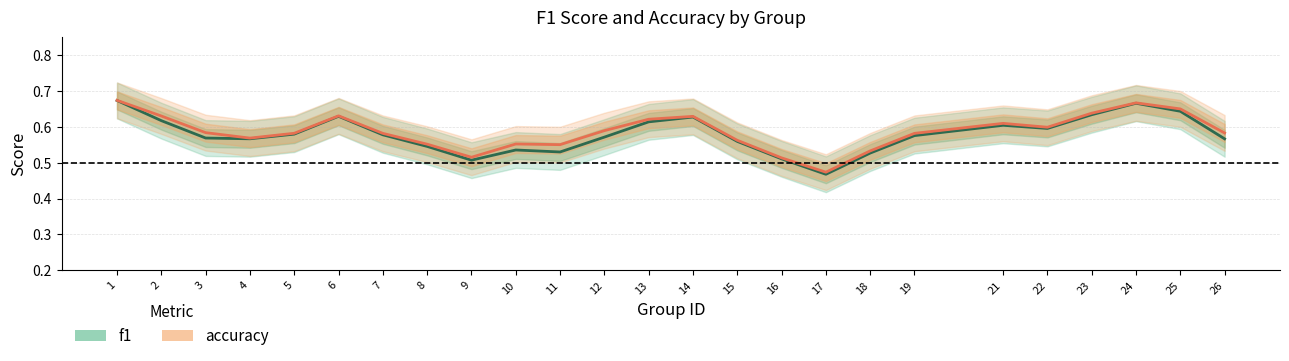

True or false: f1 and accuracy intersect in this chart.

False